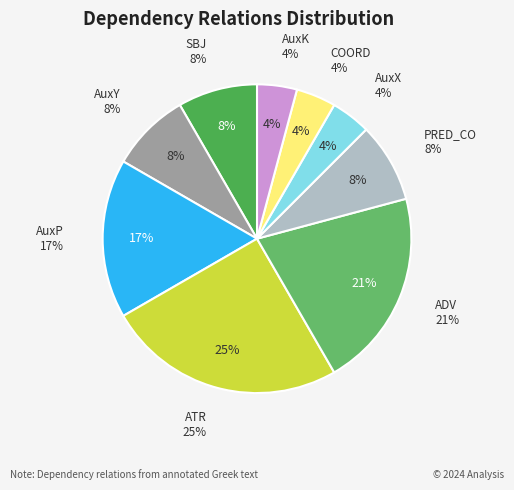

What is the total percentage of AuxP and PRED_CO?

25.0%